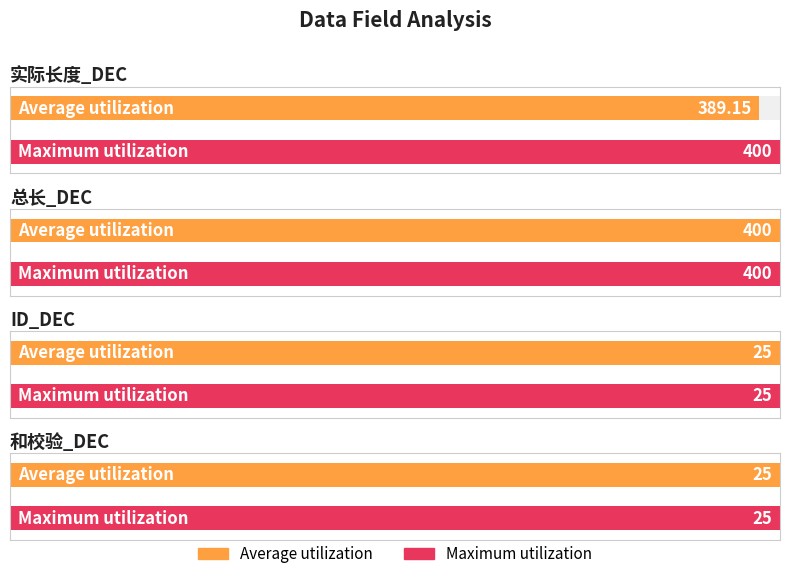

At which label is 总长_DEC closest to 400?

实际长度_DEC